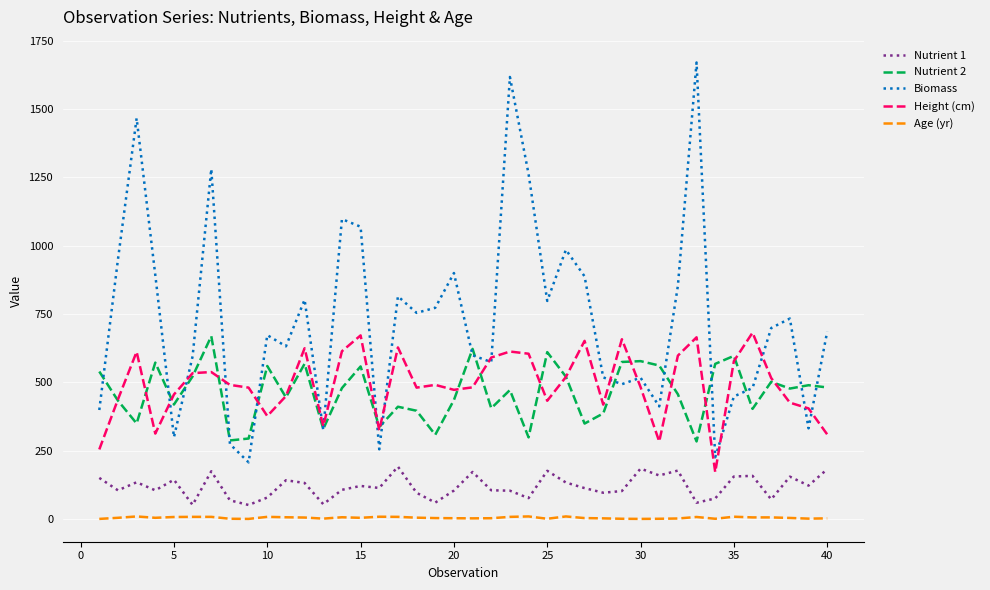

Which series has the largest total across all categories?

Biomass